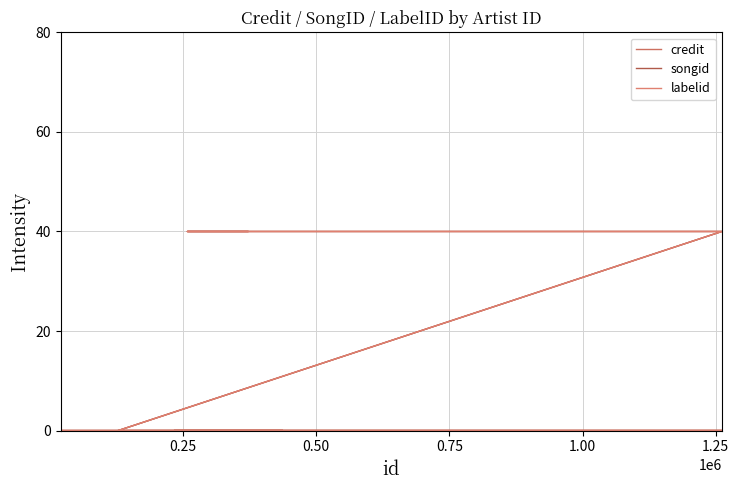

True or false: credit and songid cross at least once.

False